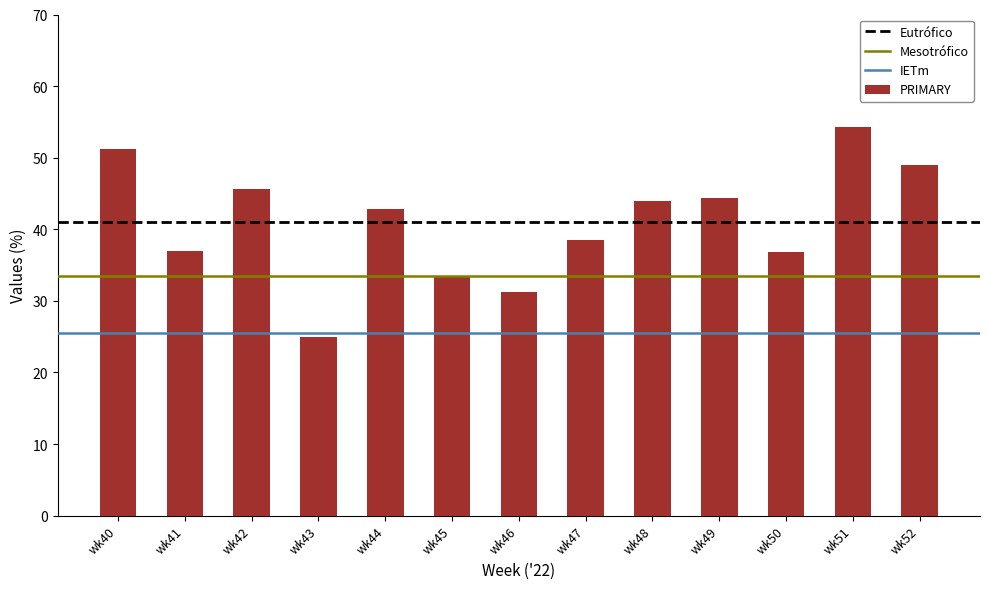

At which label does the data first exceed 42?

wk40